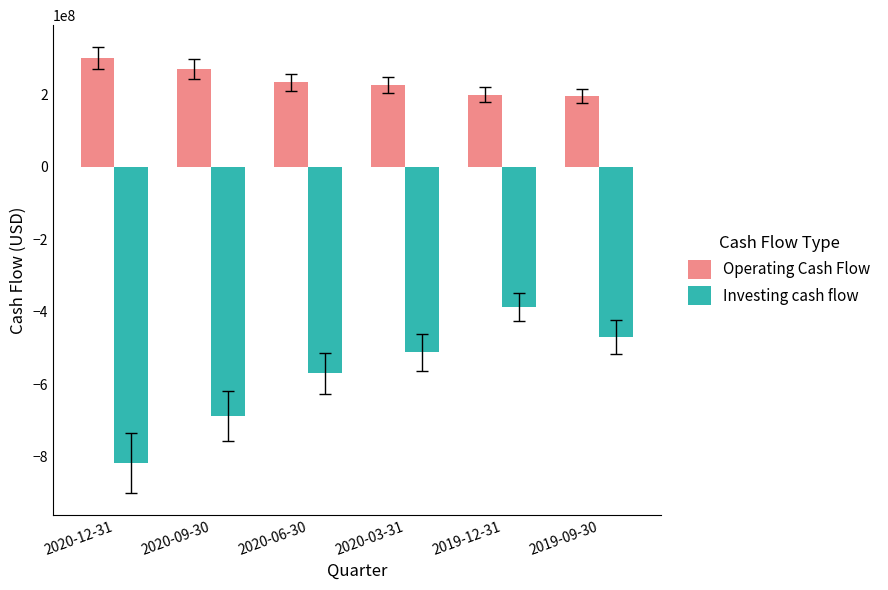

Which series has the largest range (max minus min)?

Investing cash flow